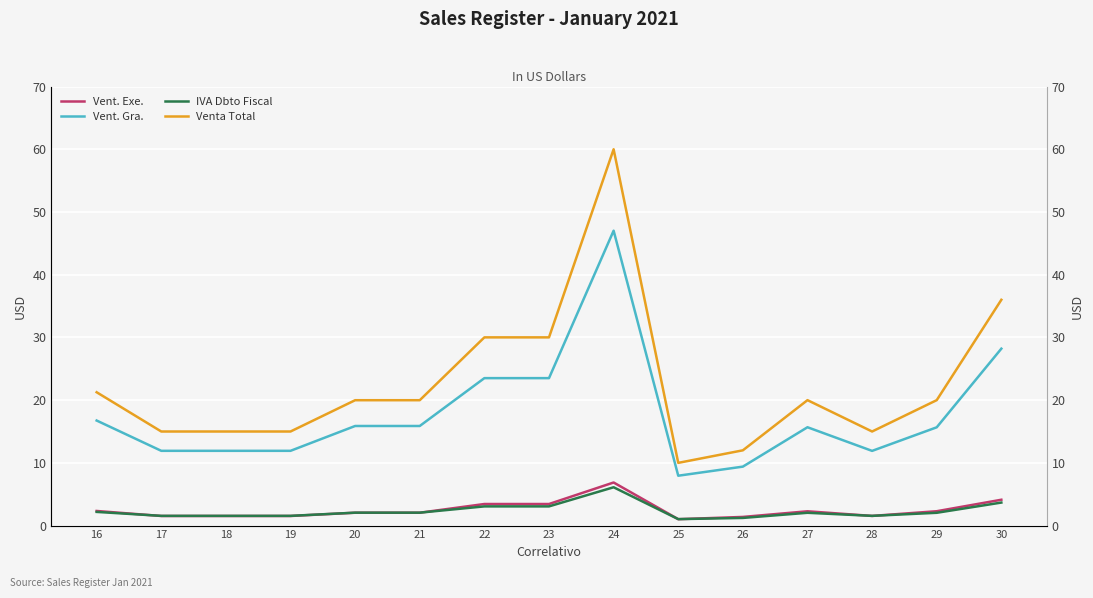

How many values in the Vent. Gra. series are below 15?

6